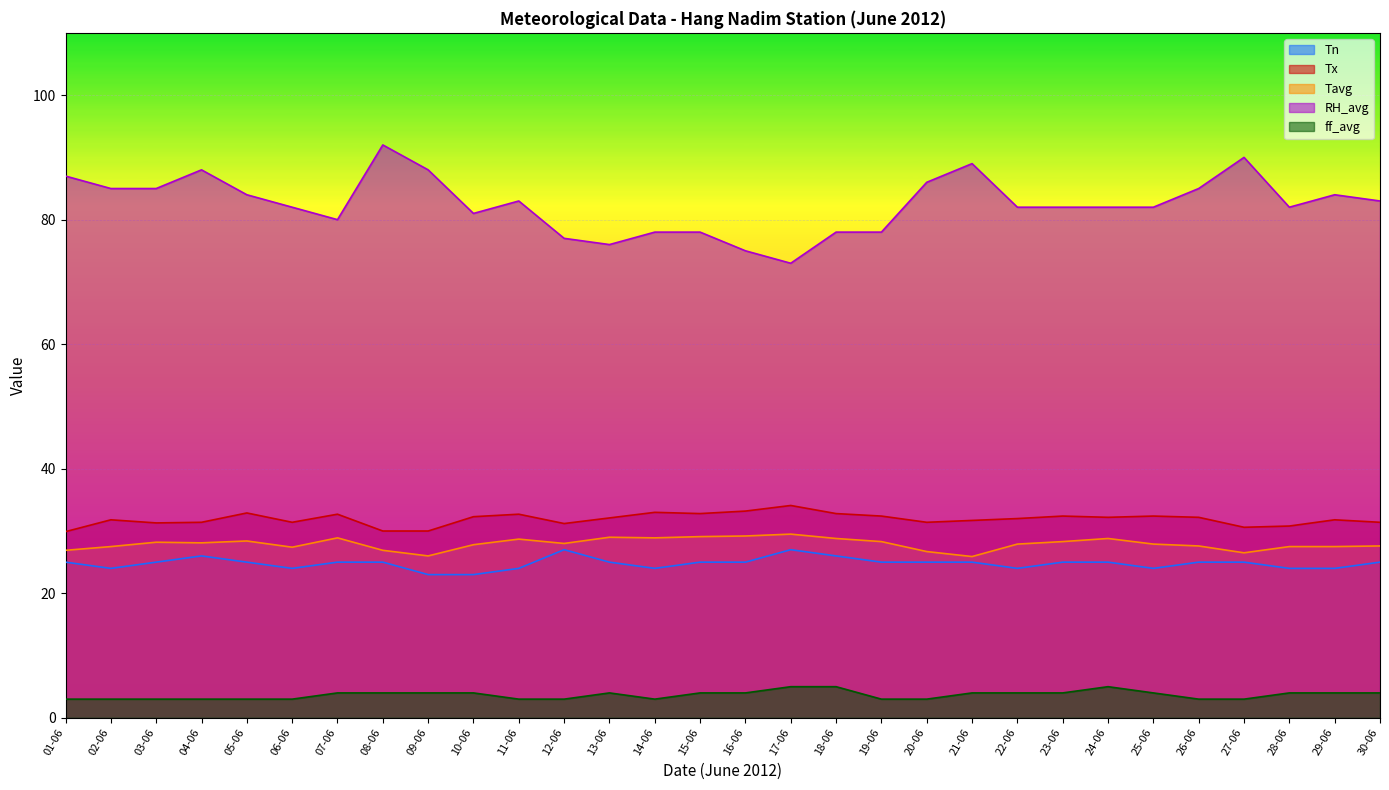

Reading right to left, transcribe all the data shown in this chart.

Tn: 25.0	24.0	24.0	25.0	25.0	24.0	25.0	25.0	24.0	25.0	25.0	25.0	26.0	27.0	25.0	25.0	24.0	25.0	27.0	24.0	23.0	23.0	25.0	25.0	24.0	25.0	26.0	25.0	24.0	25.0
Tx: 31.4	31.8	30.8	30.6	32.2	32.4	32.2	32.4	32.0	31.7	31.4	32.4	32.8	34.1	33.2	32.8	33.0	32.1	31.2	32.7	32.3	30.0	30.0	32.7	31.4	32.9	31.4	31.3	31.8	29.9
Tavg: 27.6	27.5	27.5	26.5	27.6	27.9	28.8	28.3	27.9	25.9	26.7	28.3	28.8	29.5	29.2	29.1	28.9	29.0	28.0	28.7	27.8	26.0	26.9	28.9	27.4	28.4	28.1	28.2	27.5	26.9
RH_avg: 83.0	84.0	82.0	90.0	85.0	82.0	82.0	82.0	82.0	89.0	86.0	78.0	78.0	73.0	75.0	78.0	78.0	76.0	77.0	83.0	81.0	88.0	92.0	80.0	82.0	84.0	88.0	85.0	85.0	87.0
ff_avg: 4.0	4.0	4.0	3.0	3.0	4.0	5.0	4.0	4.0	4.0	3.0	3.0	5.0	5.0	4.0	4.0	3.0	4.0	3.0	3.0	4.0	4.0	4.0	4.0	3.0	3.0	3.0	3.0	3.0	3.0